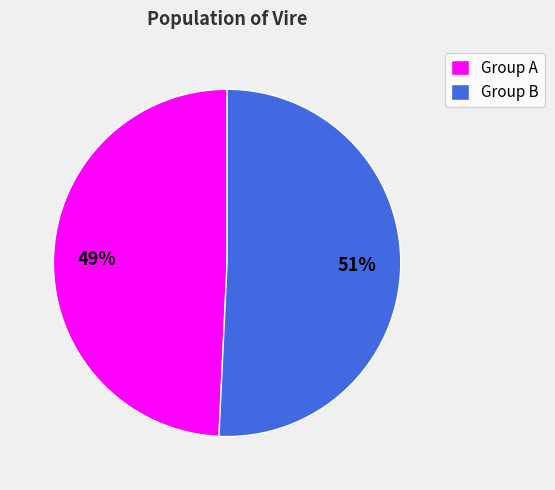

Is there any slice that represents more than half of the pie?

Yes